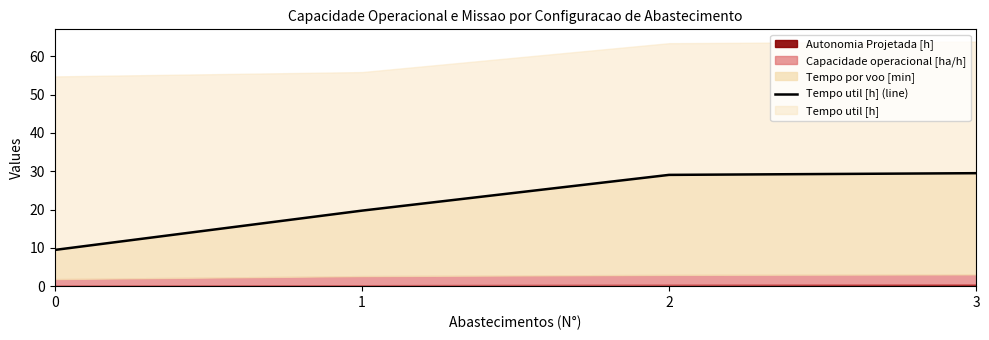

What is the change in value from 1 to 3?

+9.8